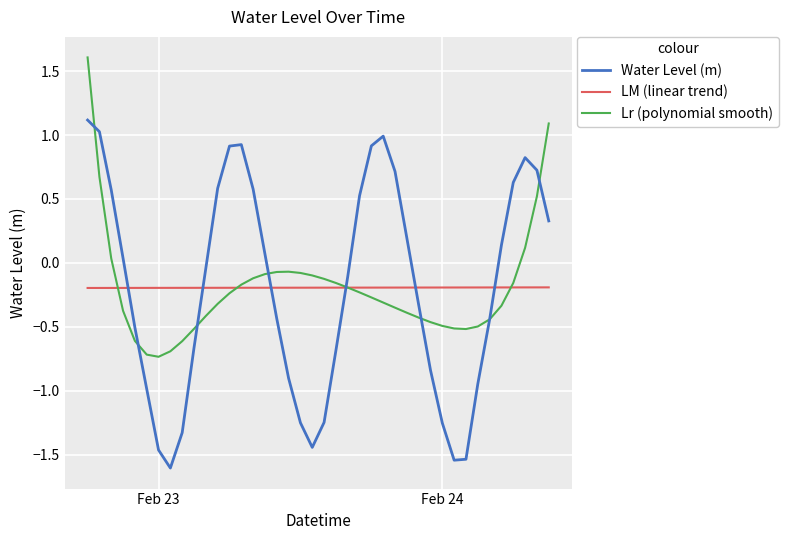

Does the chart display data point markers on the line(s)?

No